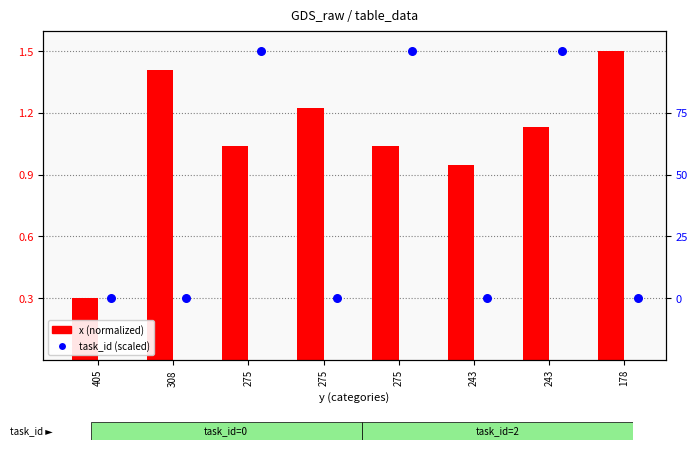

Which series has the largest Y range (max minus min)?

x (normalized)